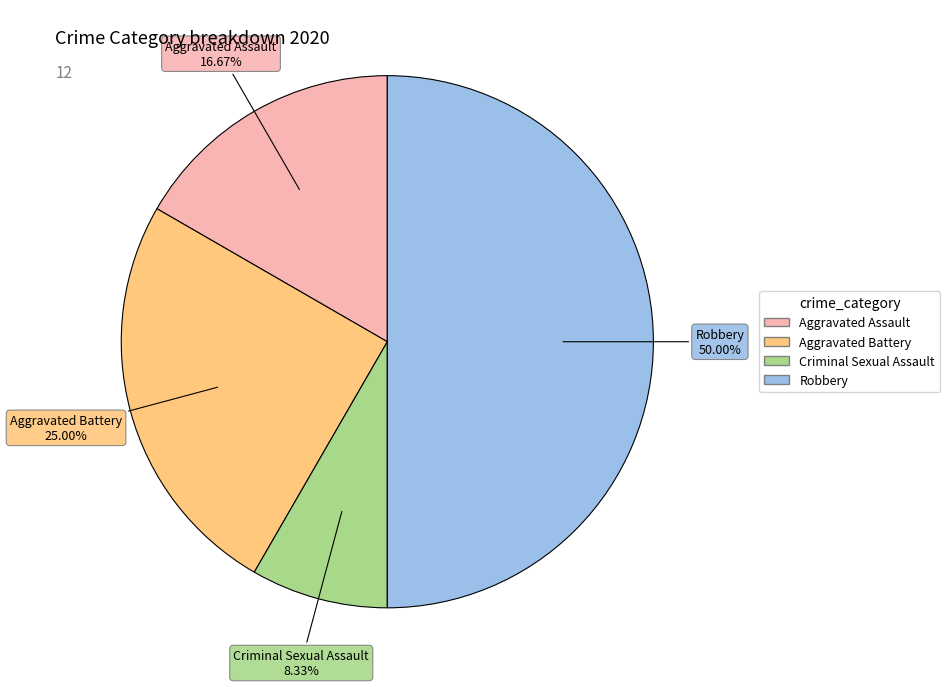

To the nearest percent, what is the difference between the largest and smallest slice percentages?

42%